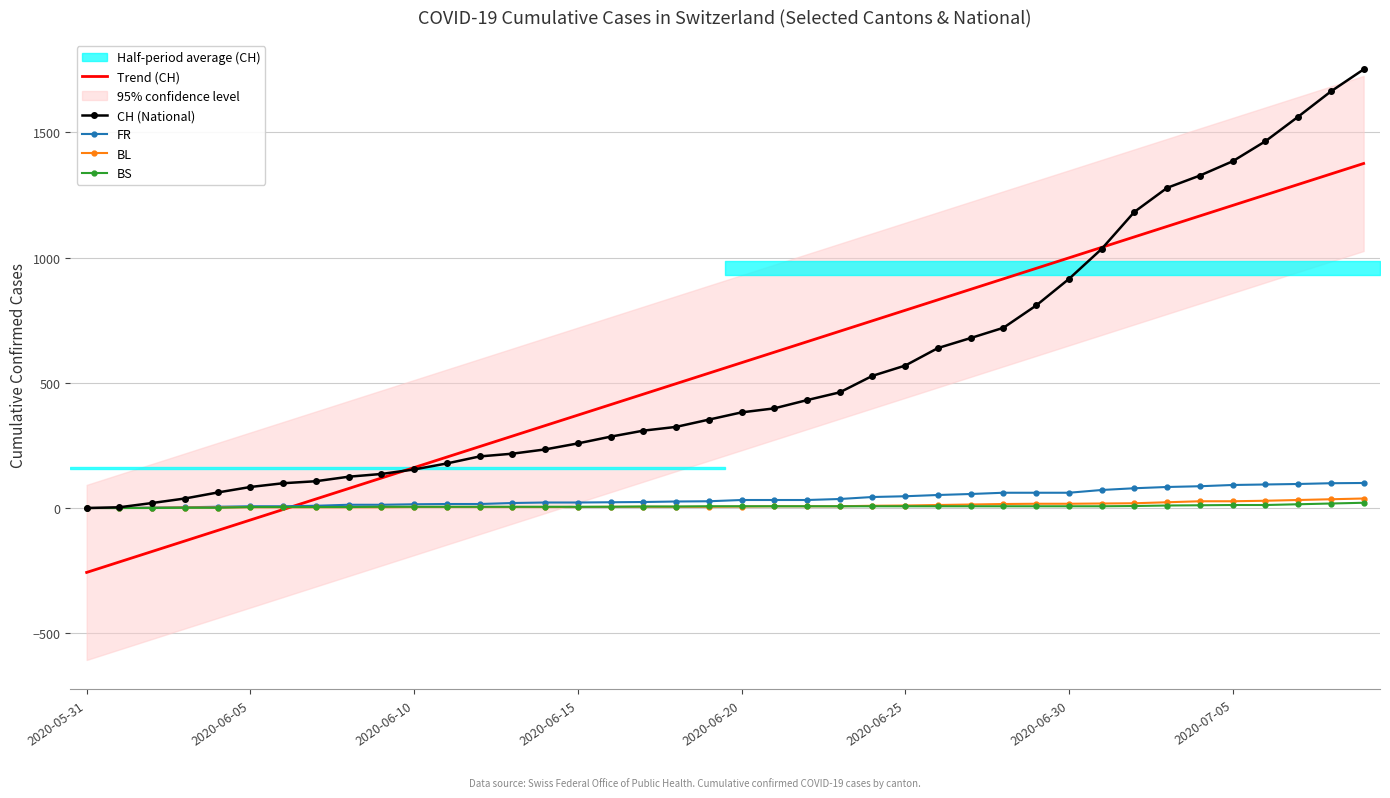

Reading right to left, what are all the values shown in this chart?

Trend (CH): 1376.2	1334.3	1292.4	1250.5	1208.6	1166.8	1124.9	1083.0	1041.1	999.2	957.3	915.5	873.6	831.7	789.8	747.9	706.0	664.2	622.3	580.4	538.5	496.6	454.7	412.9	371.0	329.1	287.2	245.3	203.4	161.6	119.7	77.8	35.9	-6.0	-47.9	-89.7	-131.6	-173.5	-215.4	-257.3
CH (National): 1752.0	1664.0	1563.0	1465.0	1385.0	1328.0	1279.0	1183.0	1035.0	915.0	809.0	720.0	679.0	639.0	569.0	528.0	462.0	431.0	398.0	382.0	353.0	324.0	309.0	285.0	258.0	234.0	217.0	206.0	178.0	154.0	136.0	125.0	107.0	99.0	84.0	62.0	38.0	20.0	3.0	0.0
FR: 100.0	99.0	96.0	94.0	92.0	87.0	84.0	79.0	72.0	61.0	61.0	61.0	56.0	52.0	47.0	44.0	36.0	32.0	32.0	32.0	27.0	26.0	24.0	23.0	22.0	22.0	20.0	16.0	16.0	15.0	13.0	13.0	9.0	7.0	7.0	5.0	3.0	2.0	0.0	0.0
BL: 38.0	35.0	32.0	29.0	27.0	27.0	23.0	19.0	18.0	17.0	17.0	16.0	14.0	12.0	10.0	9.0	7.0	7.0	7.0	6.0	5.0	5.0	5.0	5.0	4.0	4.0	4.0	4.0	4.0	4.0	3.0	3.0	3.0	3.0	3.0	2.0	2.0	1.0	0.0	0.0
BS: 21.0	18.0	15.0	12.0	12.0	11.0	10.0	8.0	7.0	7.0	7.0	7.0	7.0	7.0	7.0	7.0	7.0	7.0	7.0	7.0	7.0	6.0	6.0	5.0	5.0	5.0	5.0	5.0	5.0	5.0	5.0	4.0	4.0	4.0	4.0	1.0	1.0	0.0	0.0	0.0